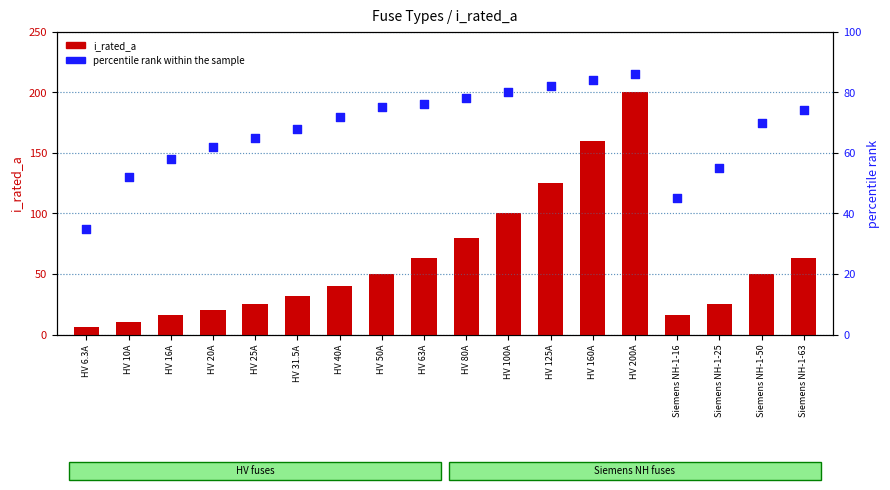

Which series contains the highest Y value?

i_rated_a